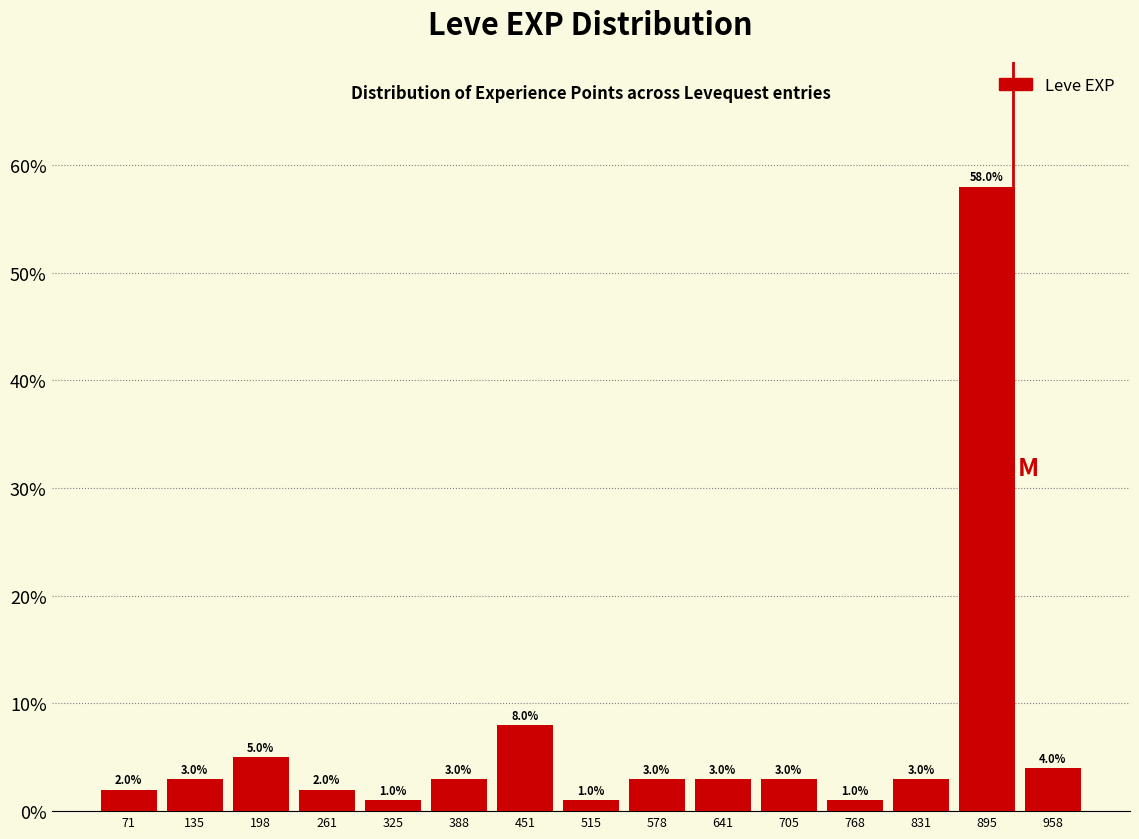

Reading left to right, transcribe this chart: for each bar, give the range it covers on the x-axis and its height. The bar edges are not printed on the chart, so give them approximately, as read against the axis.

40 to 100: 2.0
100 to 170: 3.0
170 to 230: 5.0
230 to 290: 2.0
290 to 360: 1.0
360 to 420: 3.0
420 to 480: 8.0
480 to 550: 1.0
550 to 610: 3.0
610 to 670: 3.0
670 to 740: 3.0
740 to 800: 1.0
800 to 860: 3.0
860 to 930: 58.0
930 to 990: 4.0